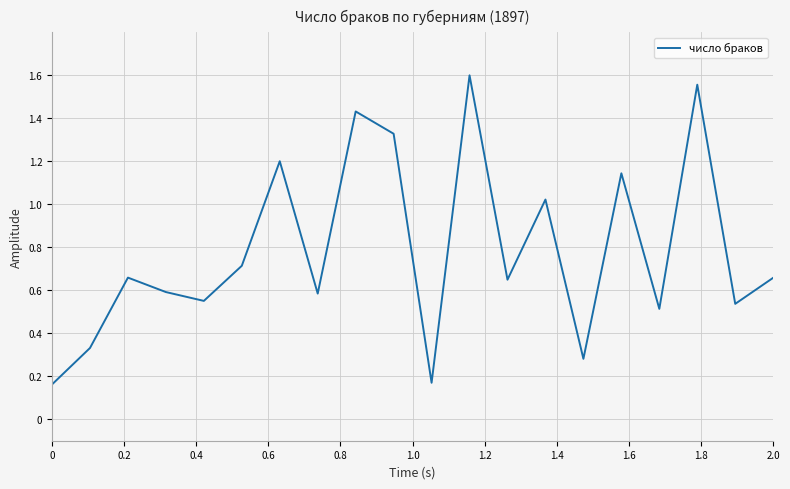

Is this an area chart (filled region under the line)?

No